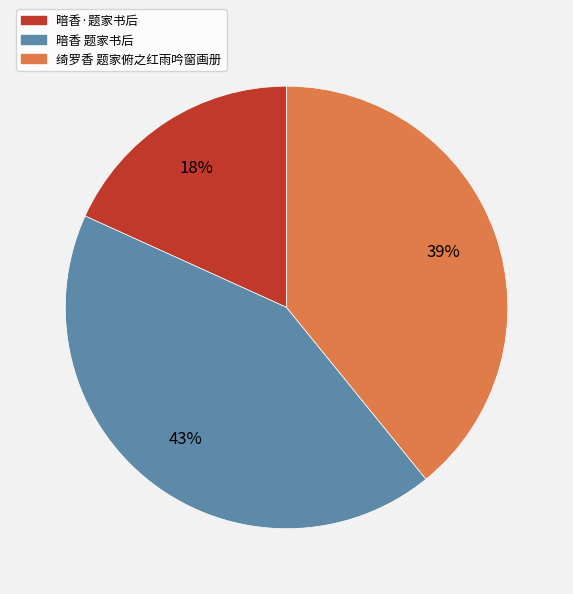

To the nearest percent, what portion does 暗香 题家书后 represent?

43%